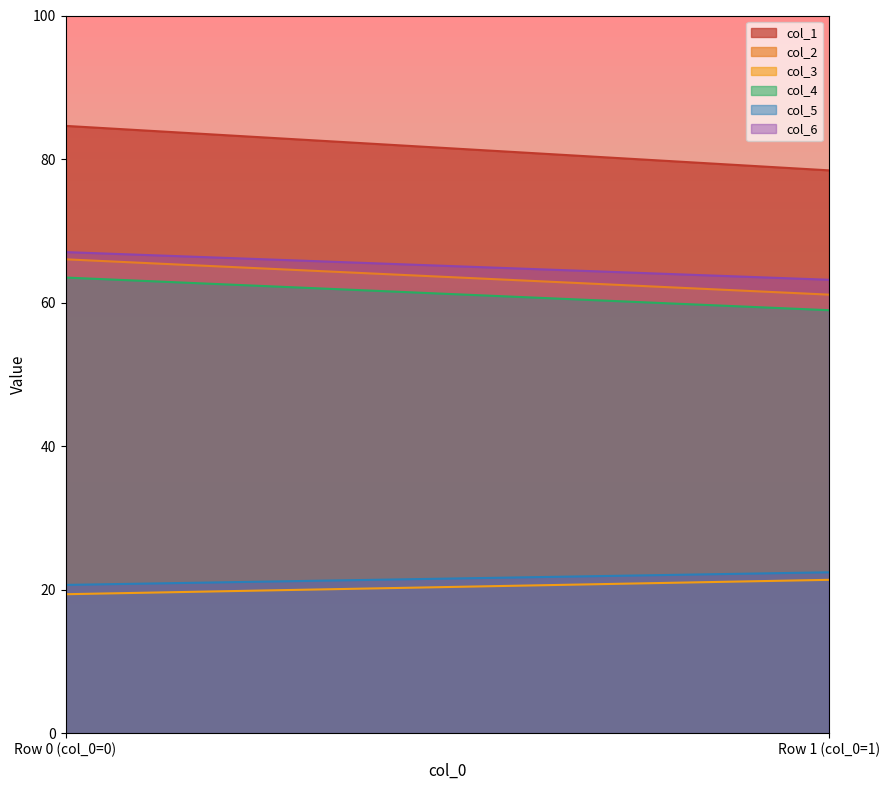

Count the number of data series in this chart.

6